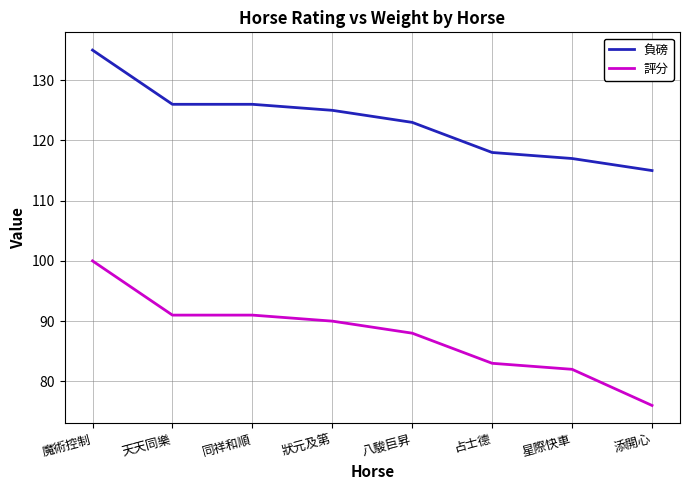

True or false: 評分 and 負磅 cross at least once.

False